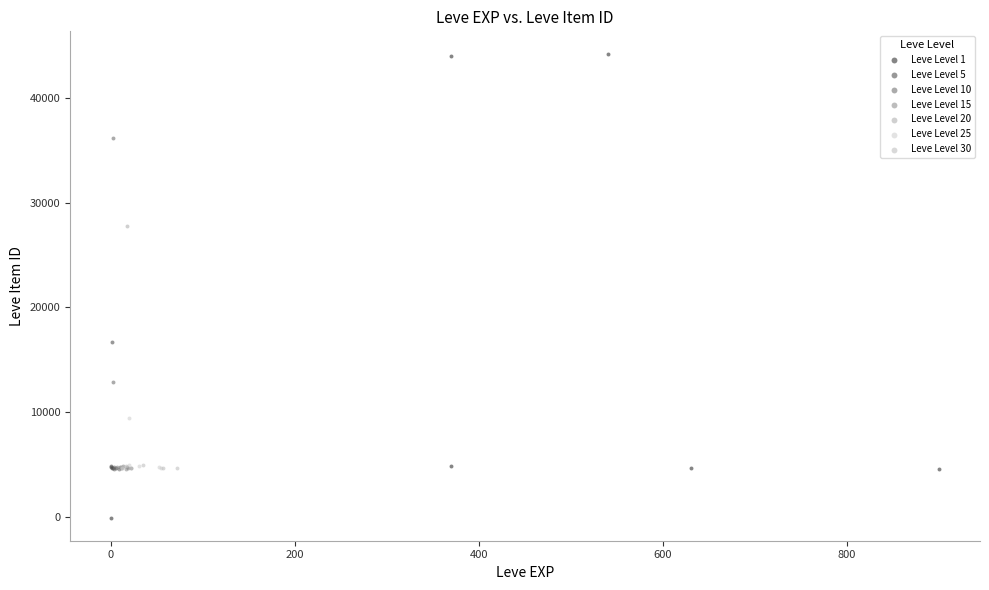

Which series reaches the maximum Y coordinate?

Leve Level 1